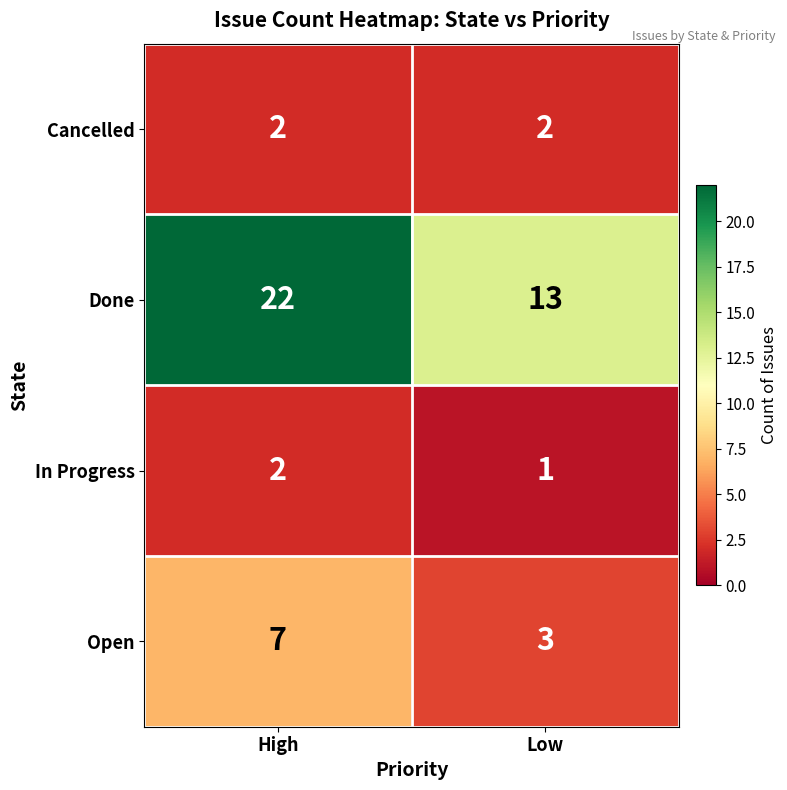

What is the lowest value of the Done series?

13